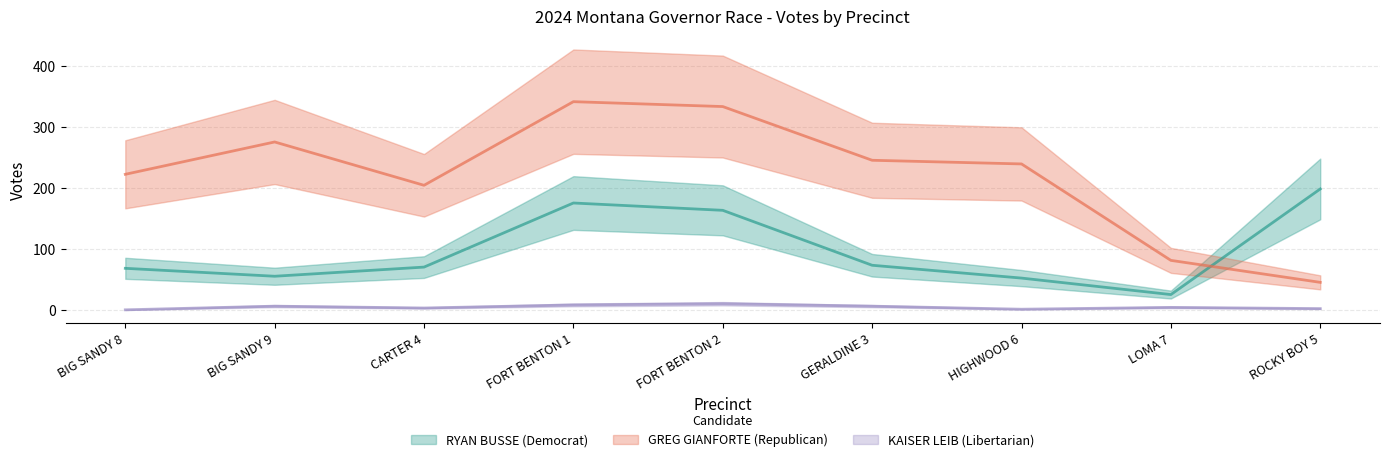

What is the label of the 3rd point from the right?

HIGHWOOD 6